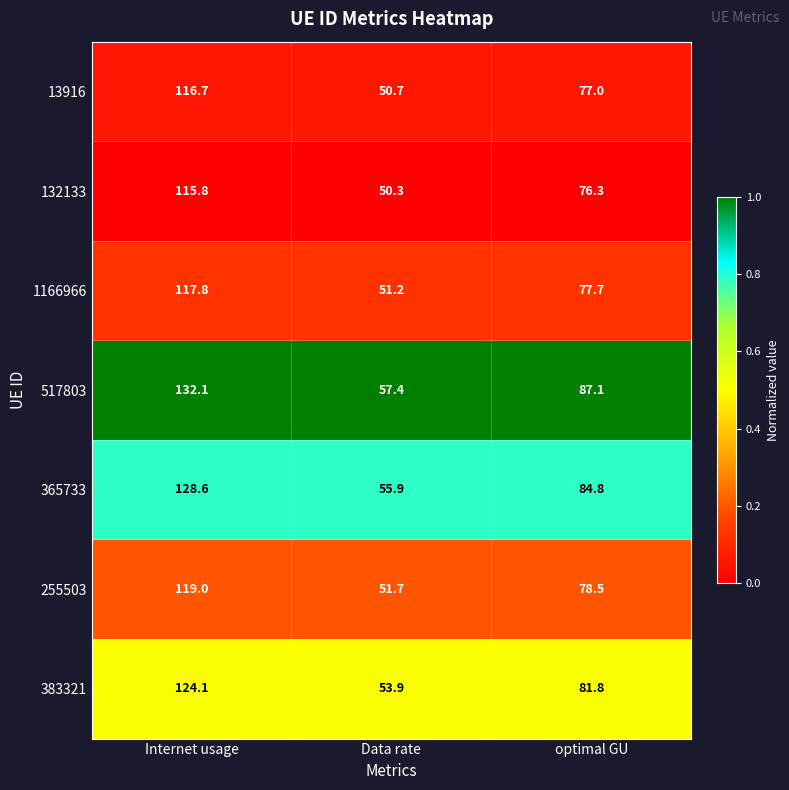

Between Internet usage and Data rate, which series saw the biggest shift?

517803